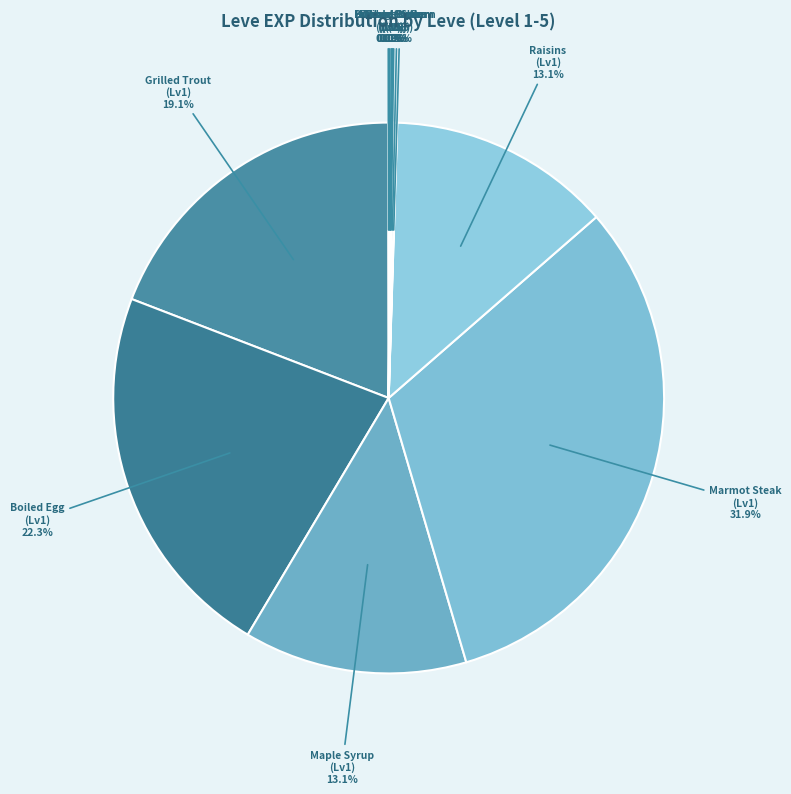

Which slice is the smallest?

Pork Is a Salty Food